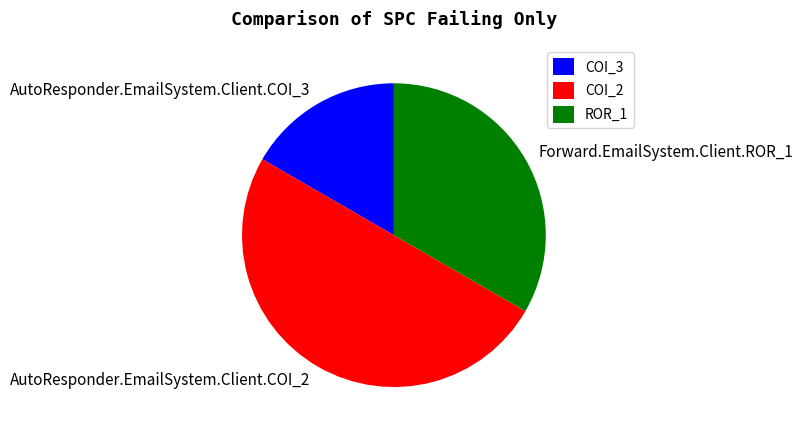

Approximately how many times larger is the value at AutoResponder.EmailSystem.Client.COI_3 compared to Forward.EmailSystem.Client.ROR_1?

0.5